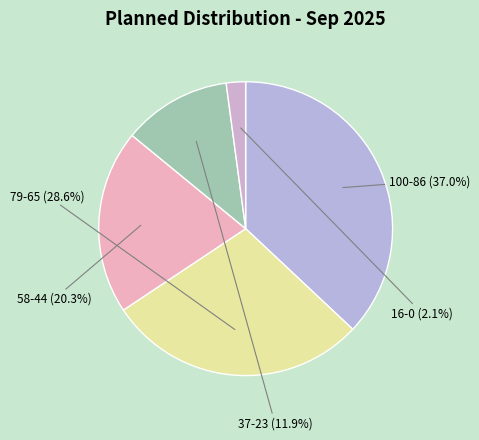

Count the number of slices in the pie.

5